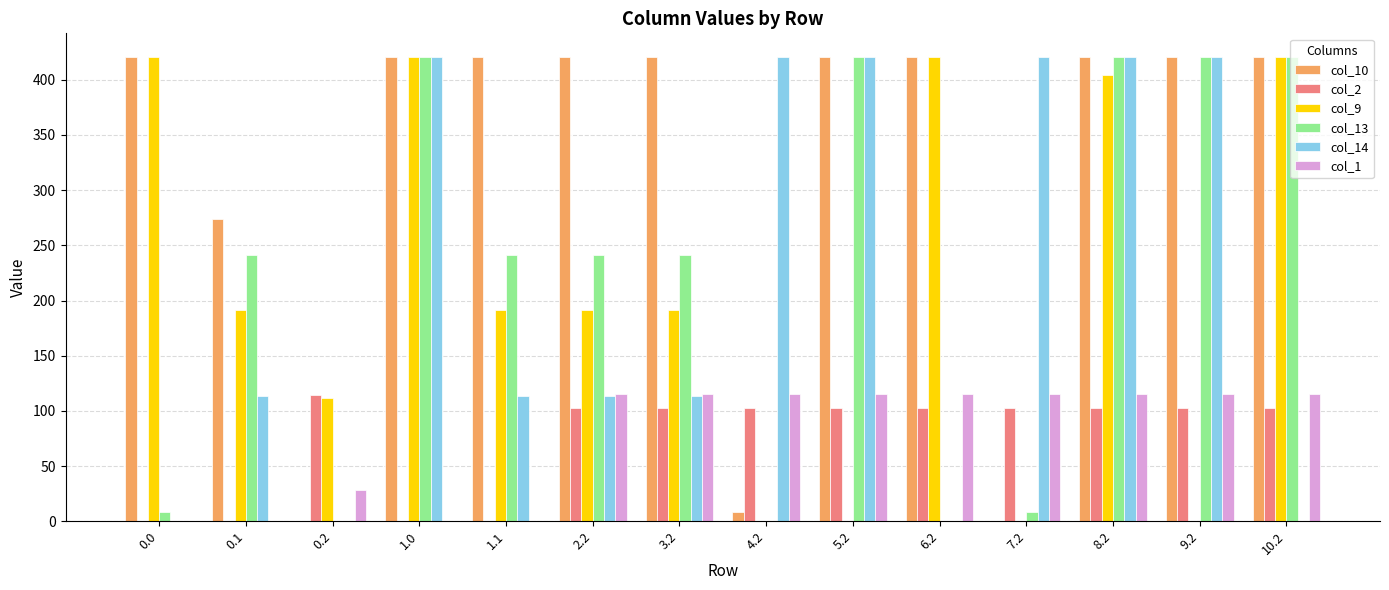

Reading left to right, list all the values displayed in this chart.

col_10: 421.0	274.1	0.0	421.0	421.0	421.0	421.0	8.7	421.0	421.0	0.0	421.0	421.0	421.0
col_2: 0.0	0.0	114.5	0.0	0.0	102.5	102.5	102.5	102.5	102.5	102.5	102.5	102.5	102.5
col_9: 421.0	191.1	111.5	421.0	191.1	191.1	191.1	0.0	0.0	421.0	0.0	404.0	0.0	421.0
col_13: 8.7	241.5	0.0	421.0	241.5	241.5	241.5	0.0	421.0	0.0	8.7	421.0	421.0	421.0
col_14: 0.0	113.7	0.0	421.0	113.7	113.7	113.7	421.0	421.0	0.0	421.0	421.0	421.0	0.0
col_1: 0.0	0.0	28.3	0.0	0.0	115.3	115.3	115.3	115.3	115.3	115.3	115.3	115.3	115.3